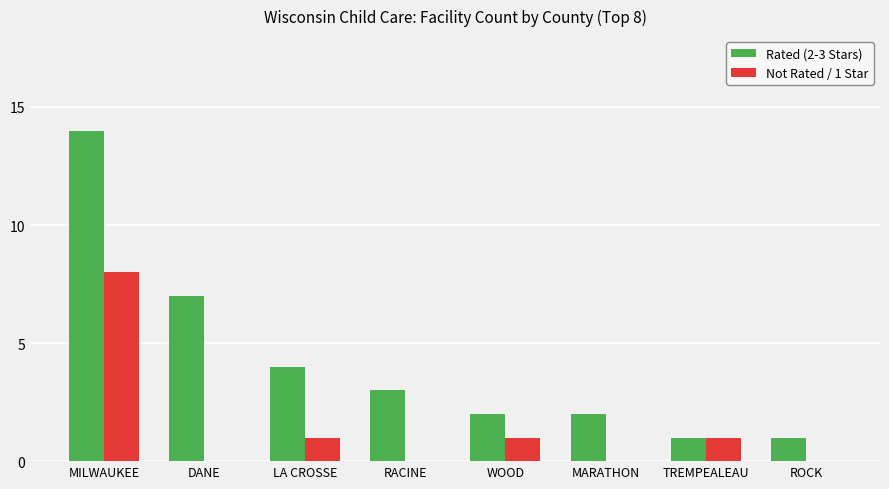

Between LA CROSSE and WOOD, which series saw the biggest shift?

Rated (2-3 Stars)